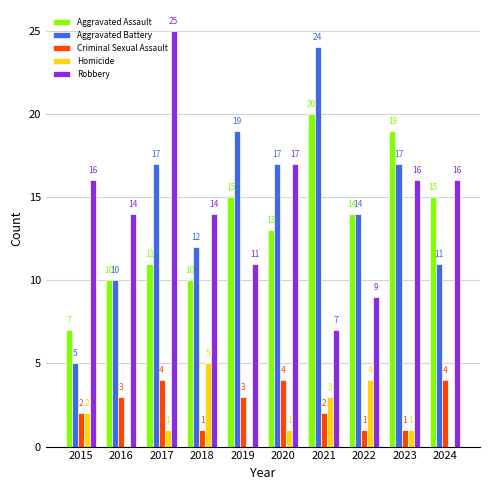

The Criminal Sexual Assault series shows 4 at 2020. True or false?

True